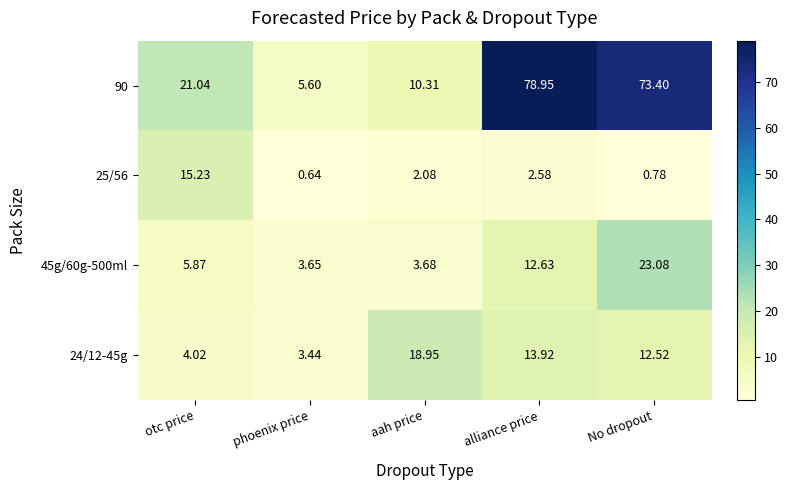

Count the number of categories in the chart.

5